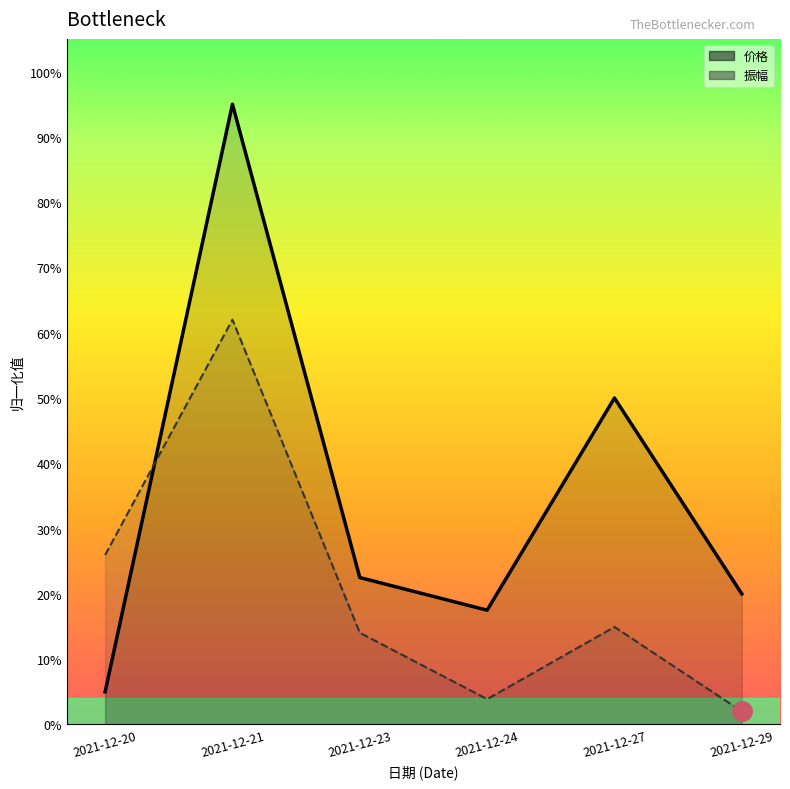

Does the chart display data point markers on the line(s)?

No